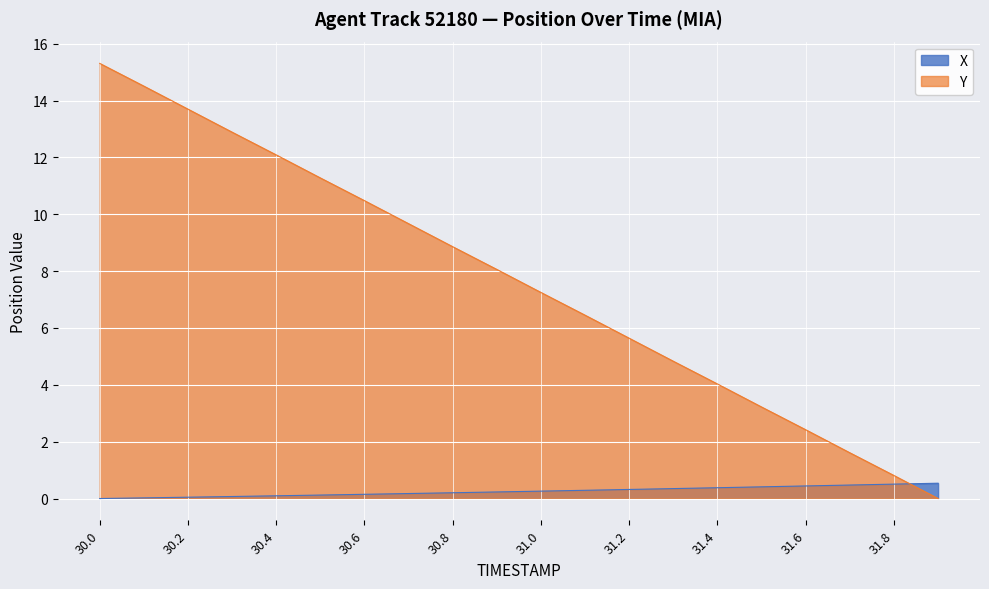

What is the spread (max minus min) of values at 30.9?

7.8